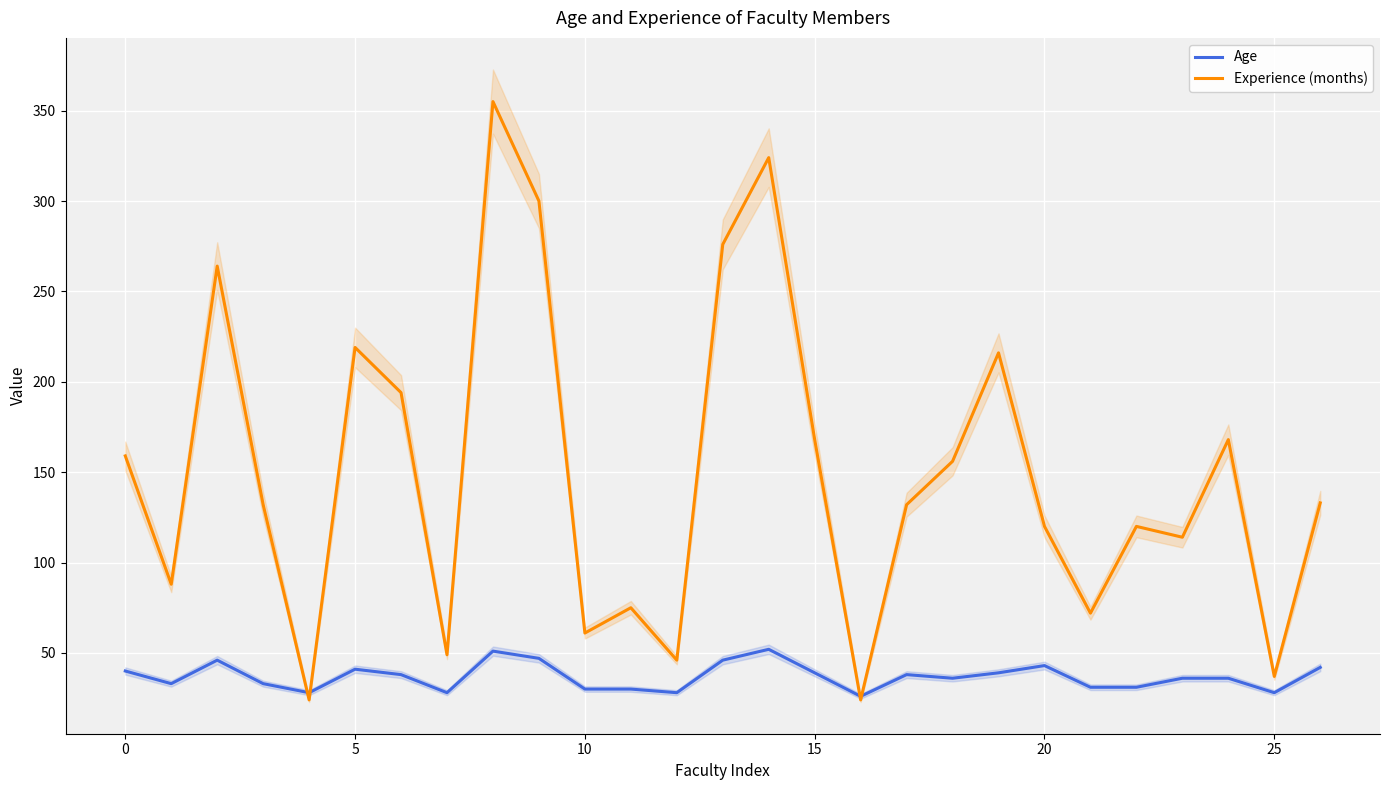

How many intersections are there between Experience (months) and Age?

4